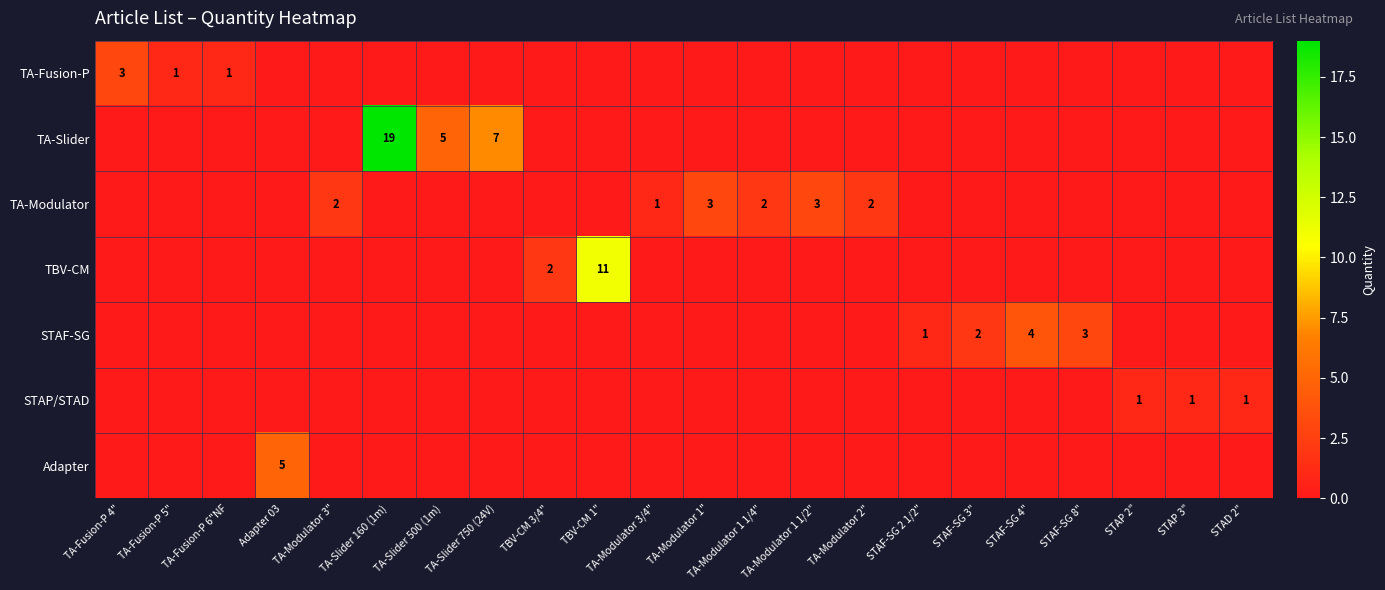

Between TA-Modulator 2" and STAF-SG 3", which is larger?

TA-Modulator 2"